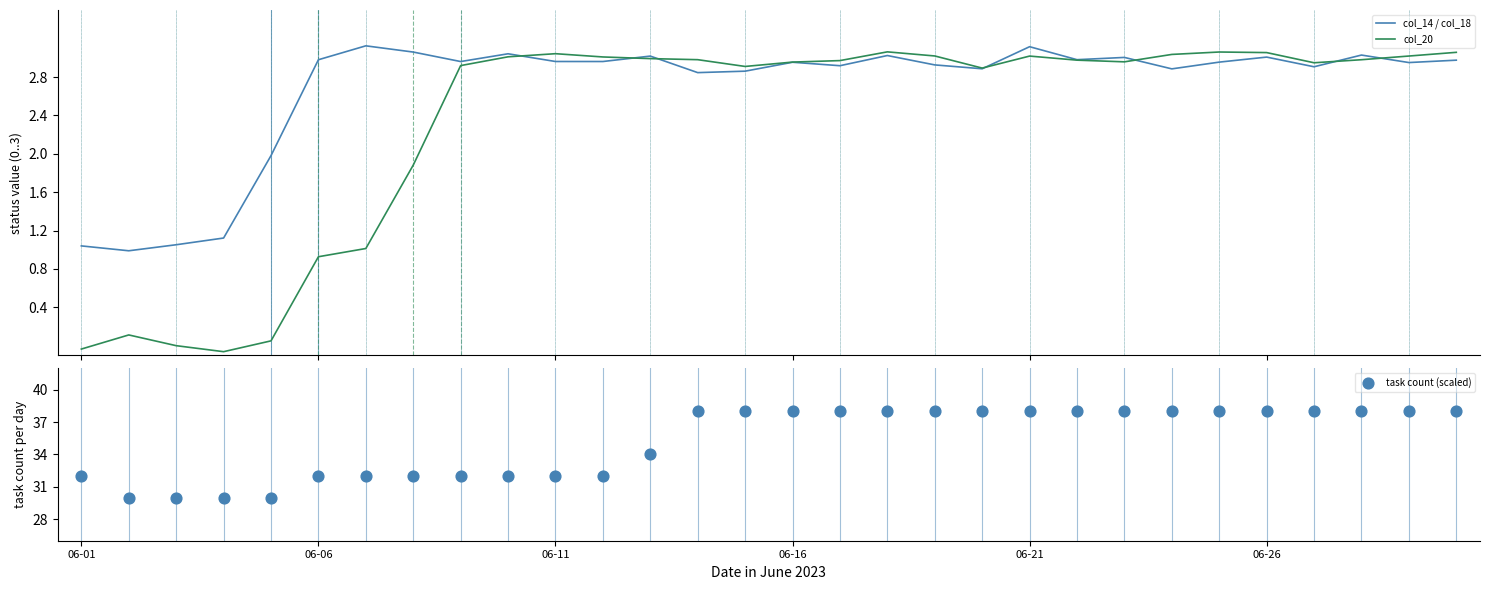

Which series has the largest total across all categories?

task count (scaled)